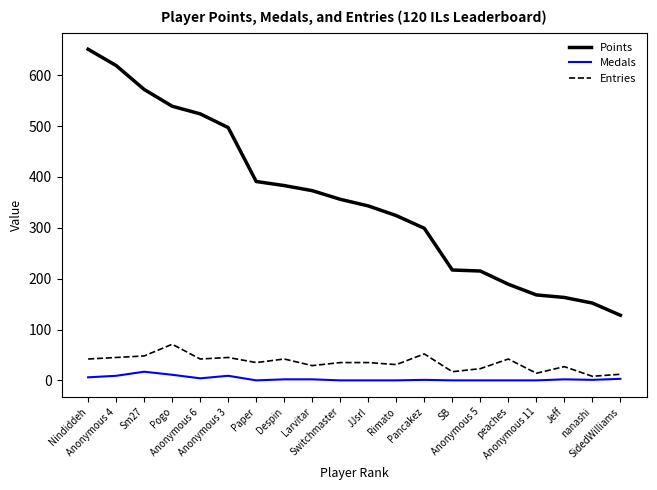

Which label corresponds to the largest value in the chart?

Nindiddeh